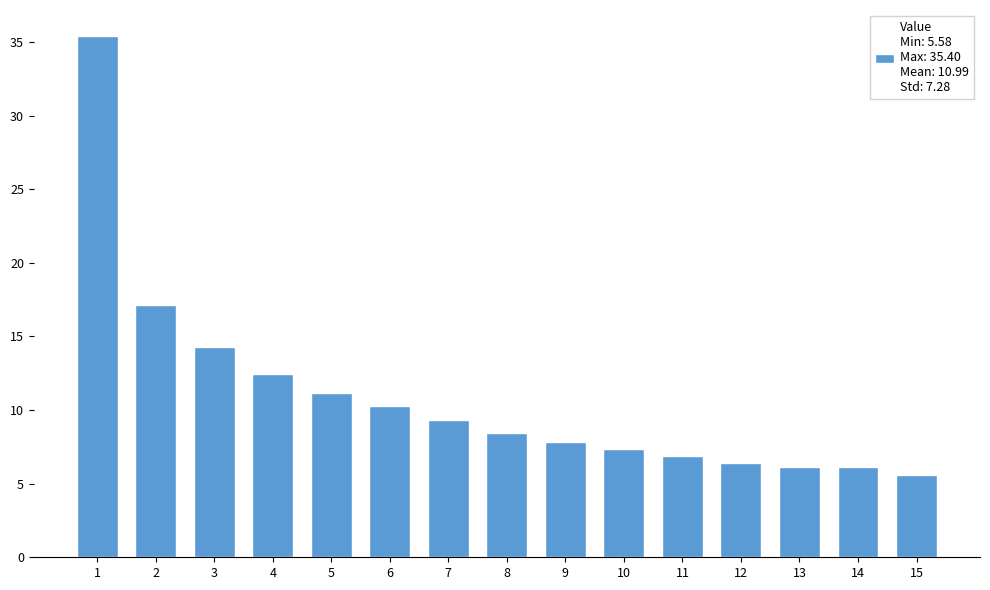

What is the value of the 12th bar from the left?

6.4